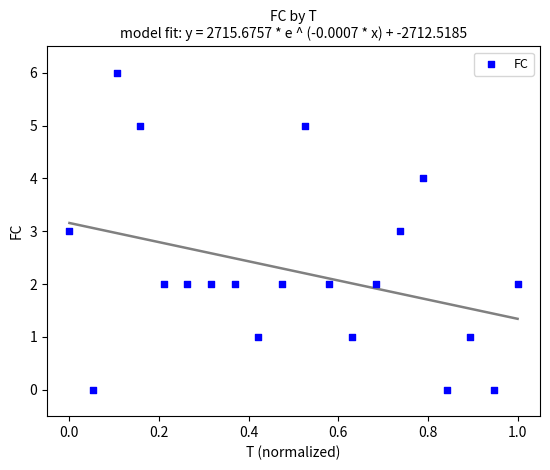

What is the range of Y values (max minus min)?

6